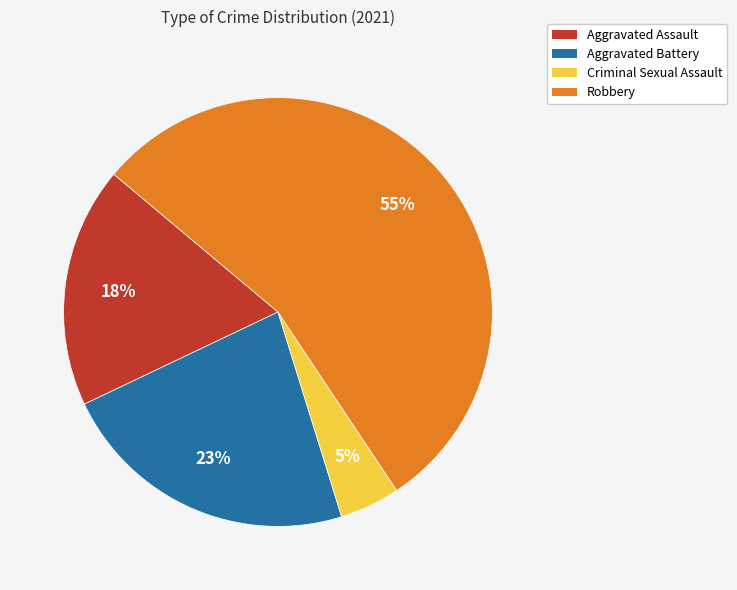

Rank the categories by value from lowest to highest.

Criminal Sexual Assault, Aggravated Assault, Aggravated Battery, Robbery